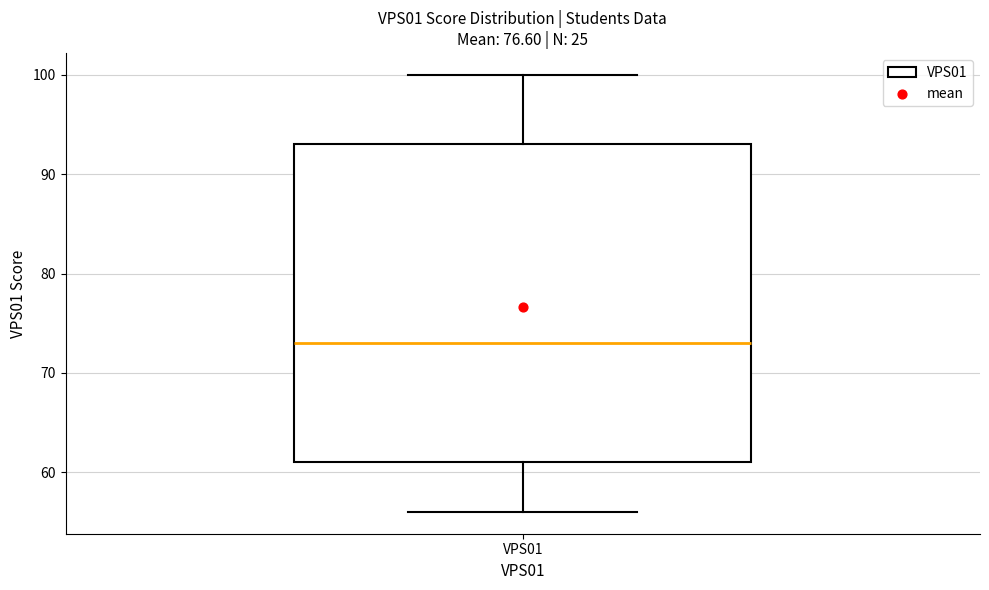

Read this box plot against the y-axis: the position of the median line, the range covered by the box, and the ends of both whiskers. The values are not printed on the chart, so give them approximately, as read against the axis.

median 73, box 61 to 93, whiskers 56 to 100